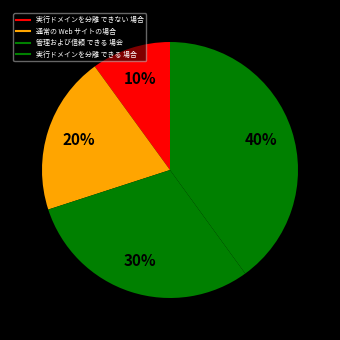

Rank the categories by value from highest to lowest.

実行ドメインを分離 できる 場合, 管理および信頼 できる 場会, 通常の Web サイトの場合, 実行ドメインを分離 できない 場合